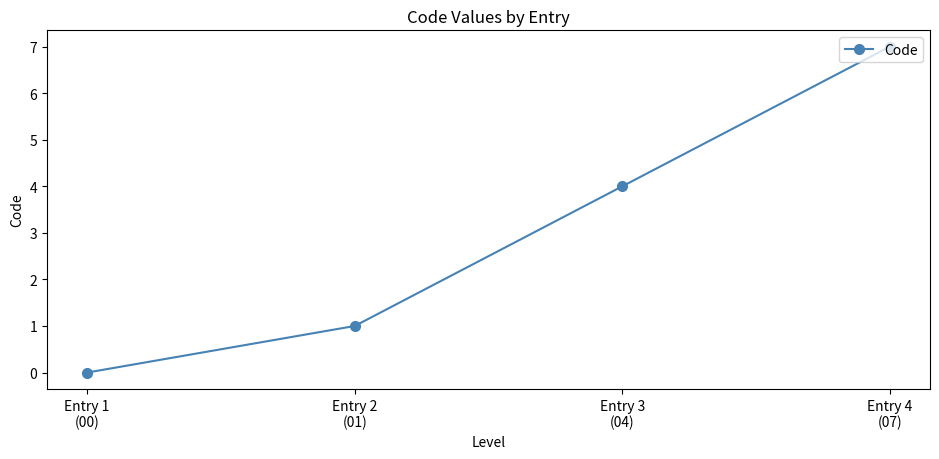

True or false: there are more than 0 points higher than both neighbors.

False